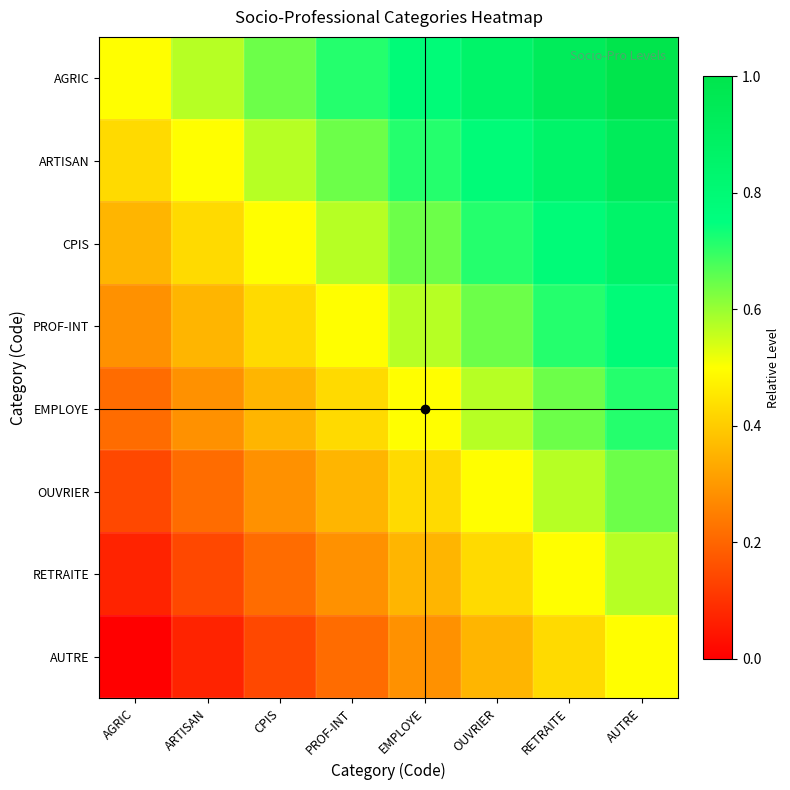

What is the maximum value shown in the chart?

1.0